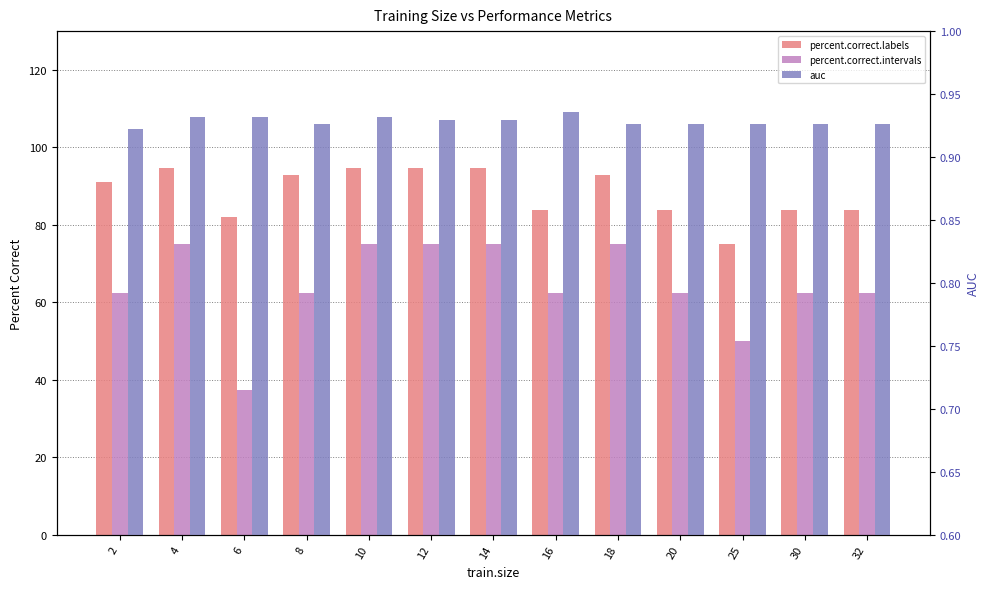

How many data points does each series have?

13